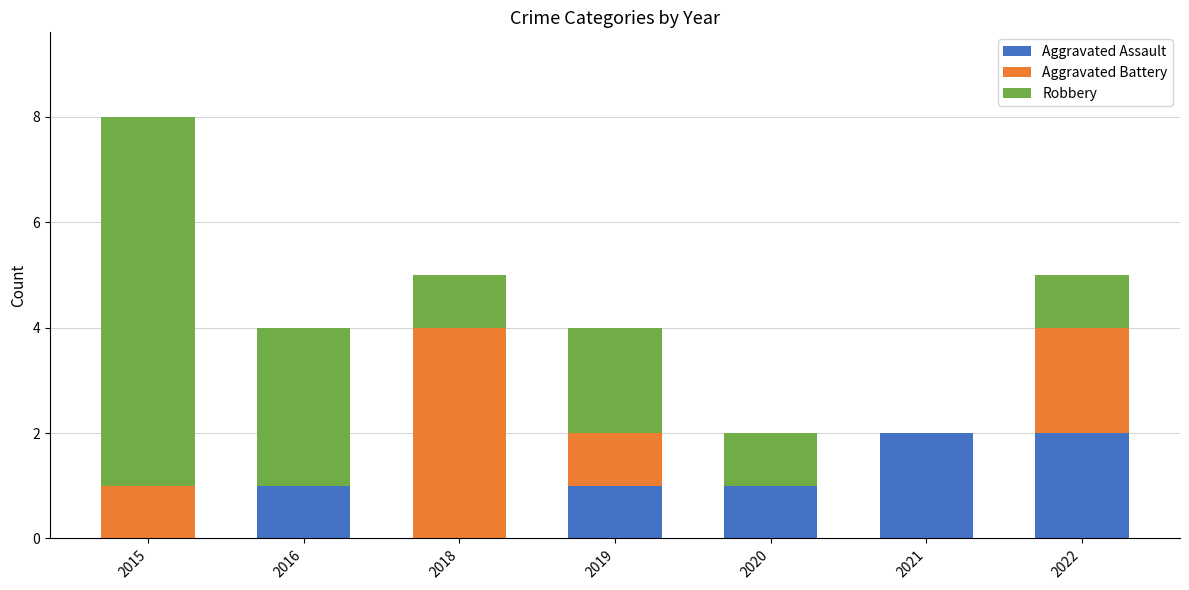

What is the approximate value of Aggravated Assault at 2021?

2